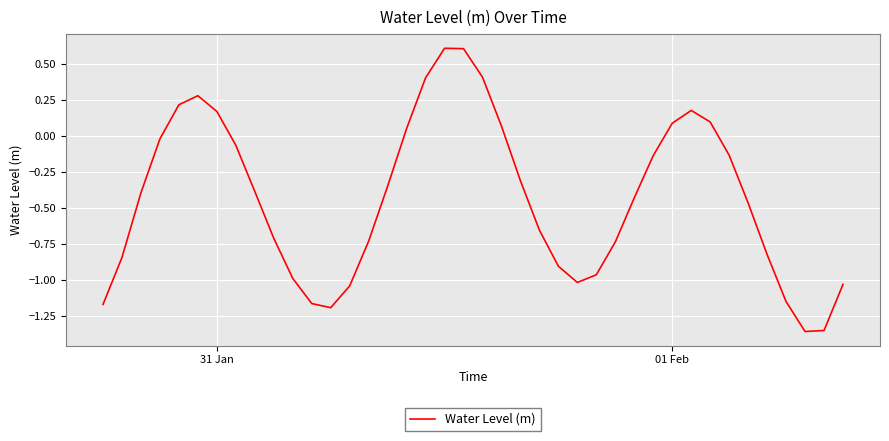

What is the greatest value displayed?

0.6